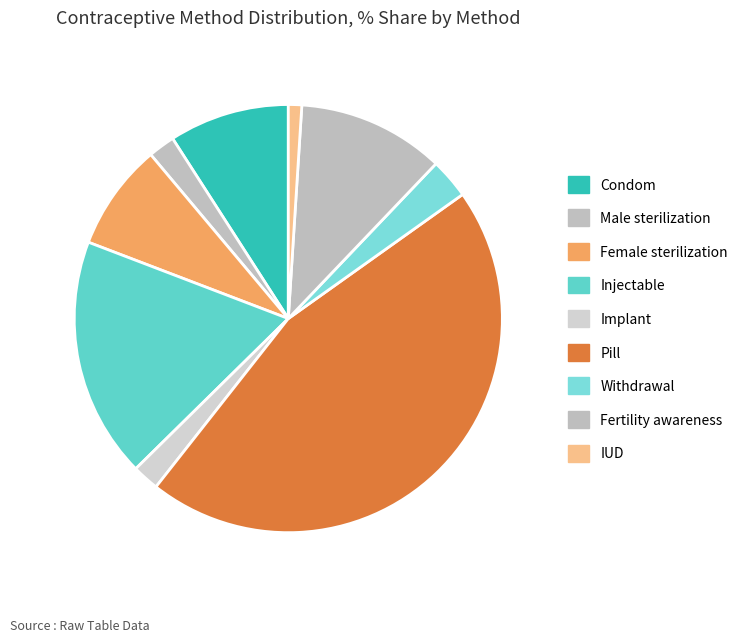

Count the number of slices in the pie.

9